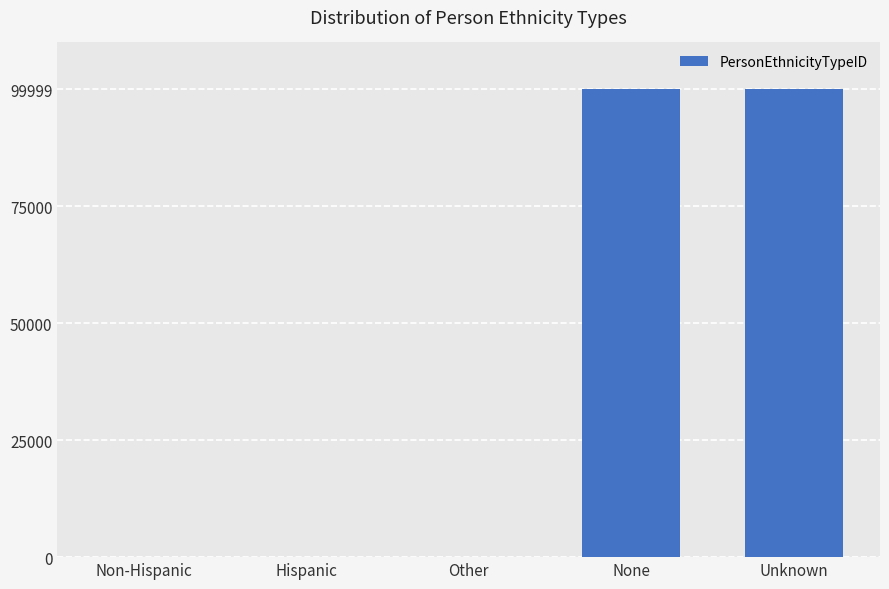

What is the change in value from Hispanic to None?

+99996